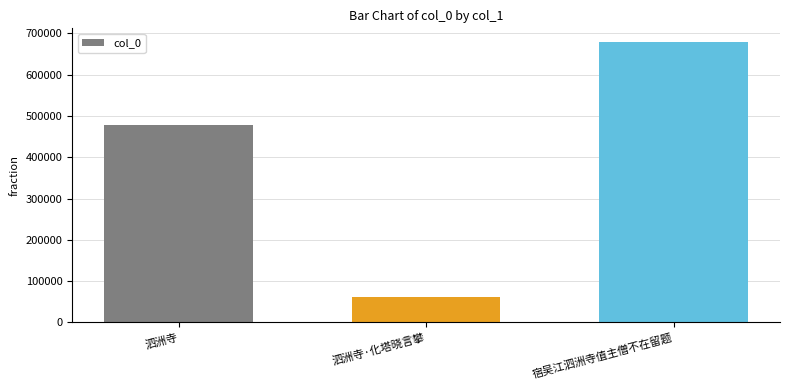

At which category does the chart reach its peak across all series?

宿吴江泗洲寺值主僧不在留题